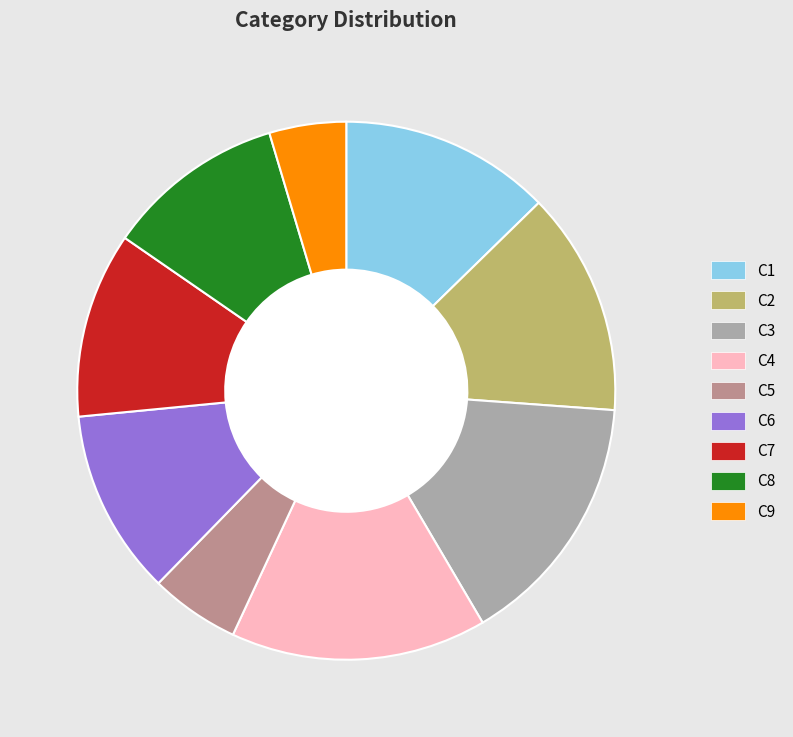

What is the ratio of the value at C8 to the value at C3?

0.7